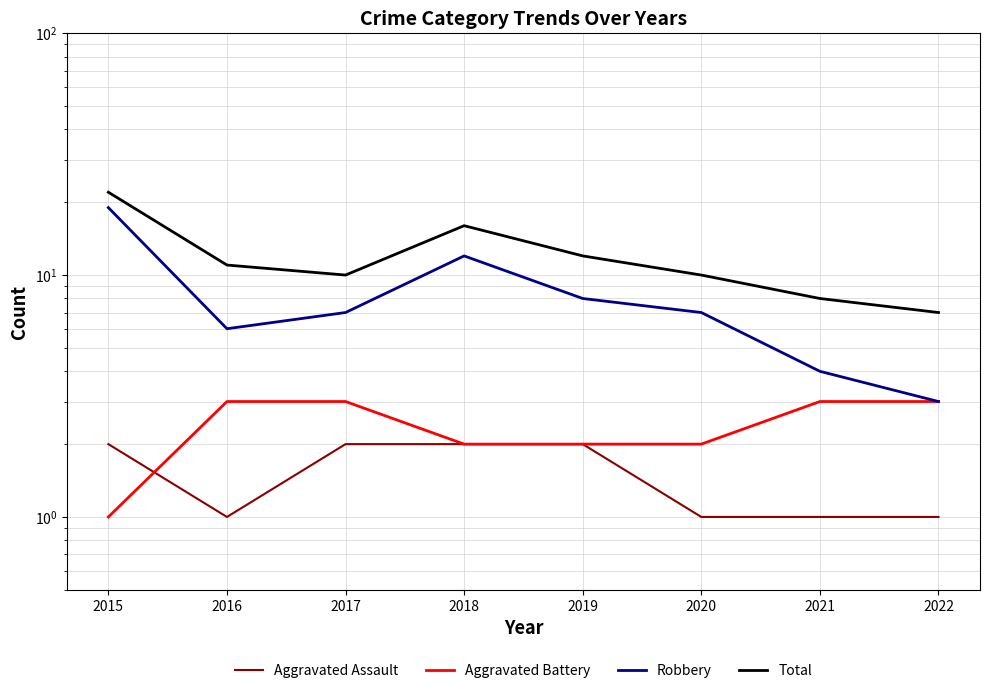

Does the chart have visible grid lines?

Yes